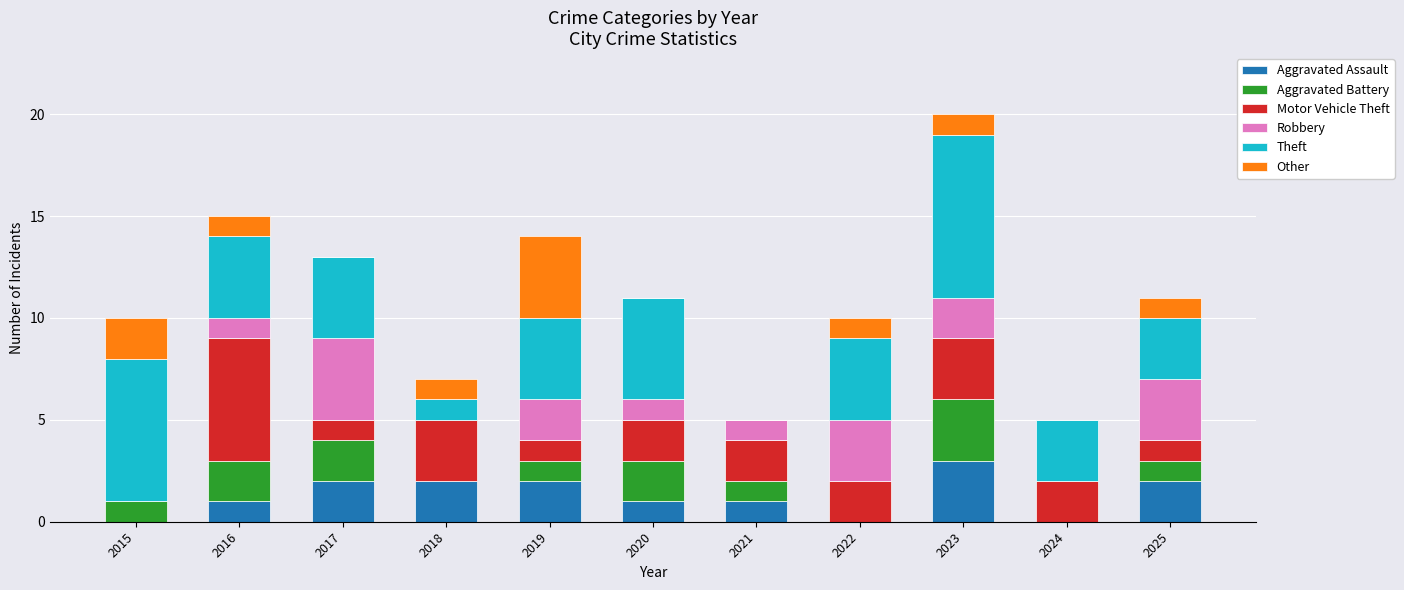

Which category has the highest value in the Aggravated Assault series?

2023